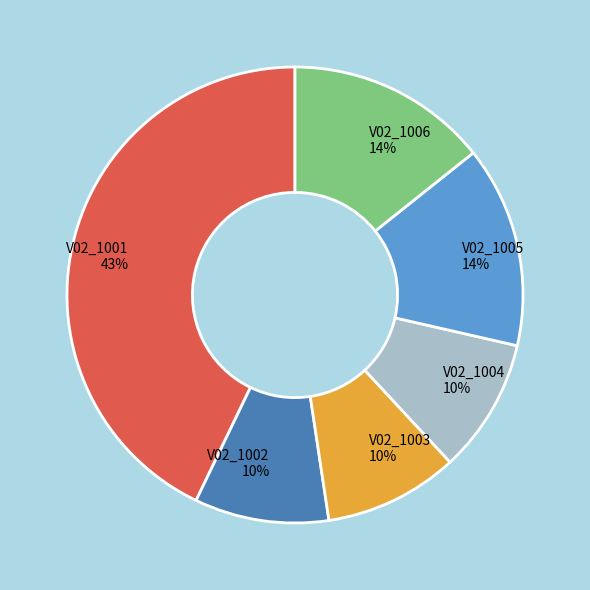

To the nearest percent, what is the average slice percentage?

17%